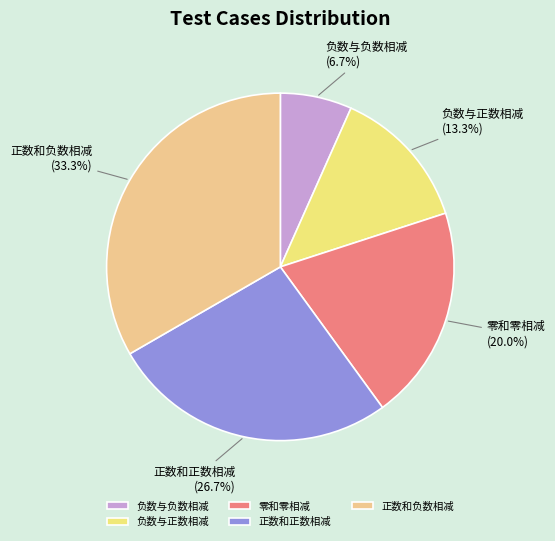

True or false: 零和零相减 accounts for 20% of the total.

True